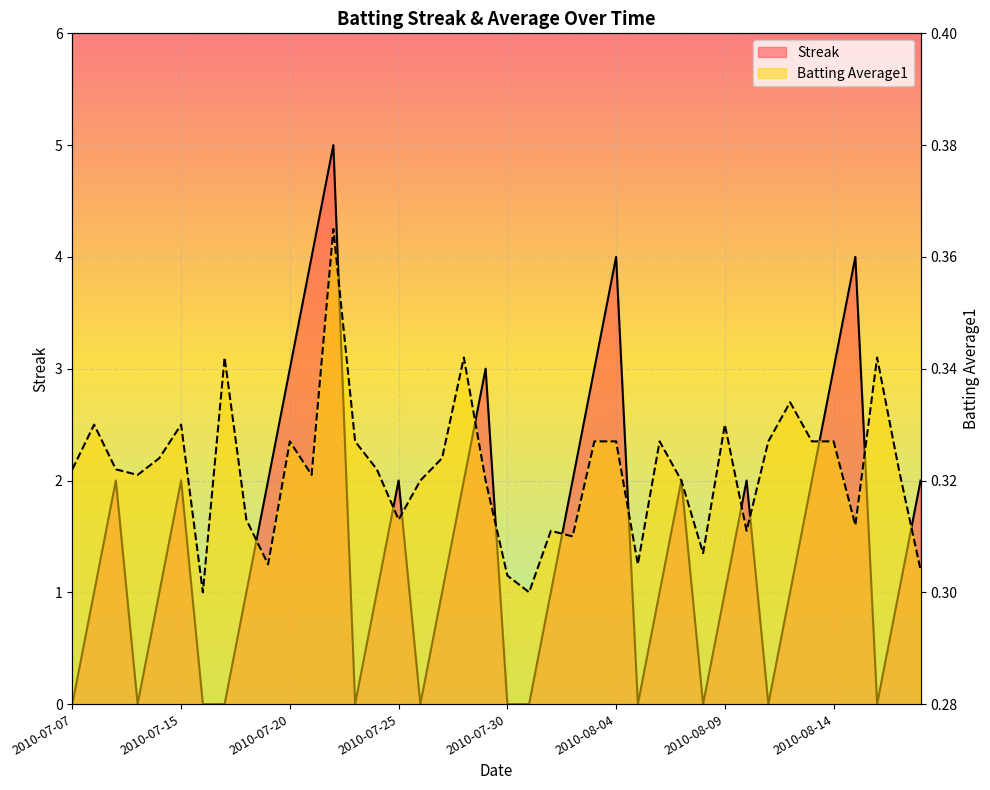

Reading right to left, transcribe all the data shown in this chart.

Streak: 2010-08-18=2.0	2010-08-17=1.0	2010-08-16=0.0	2010-08-15=4.0	2010-08-14=3.0	2010-08-13=2.0	2010-08-12=1.0	2010-08-11=0.0	2010-08-10=2.0	2010-08-09=1.0	2010-08-08=0.0	2010-08-07=2.0	2010-08-06=1.0	2010-08-05=0.0	2010-08-04=4.0	2010-08-03=3.0	2010-08-02=2.0	2010-08-01=1.0	2010-07-31=0.0	2010-07-30=0.0	2010-07-29=3.0	2010-07-28=2.0	2010-07-27=1.0	2010-07-26=0.0	2010-07-25=2.0	2010-07-24=1.0	2010-07-23=0.0	2010-07-22=5.0	2010-07-21=4.0	2010-07-20=3.0	2010-07-19=2.0	2010-07-18=1.0	2010-07-17=0.0	2010-07-16=0.0	2010-07-15=2.0	2010-07-11=1.0	2010-07-10=0.0	2010-07-09=2.0	2010-07-08=1.0	2010-07-07=0.0
Batting Average1: 2010-08-18=0.3	2010-08-17=0.3	2010-08-16=0.3	2010-08-15=0.3	2010-08-14=0.3	2010-08-13=0.3	2010-08-12=0.3	2010-08-11=0.3	2010-08-10=0.3	2010-08-09=0.3	2010-08-08=0.3	2010-08-07=0.3	2010-08-06=0.3	2010-08-05=0.3	2010-08-04=0.3	2010-08-03=0.3	2010-08-02=0.3	2010-08-01=0.3	2010-07-31=0.3	2010-07-30=0.3	2010-07-29=0.3	2010-07-28=0.3	2010-07-27=0.3	2010-07-26=0.3	2010-07-25=0.3	2010-07-24=0.3	2010-07-23=0.3	2010-07-22=0.4	2010-07-21=0.3	2010-07-20=0.3	2010-07-19=0.3	2010-07-18=0.3	2010-07-17=0.3	2010-07-16=0.3	2010-07-15=0.3	2010-07-11=0.3	2010-07-10=0.3	2010-07-09=0.3	2010-07-08=0.3	2010-07-07=0.3